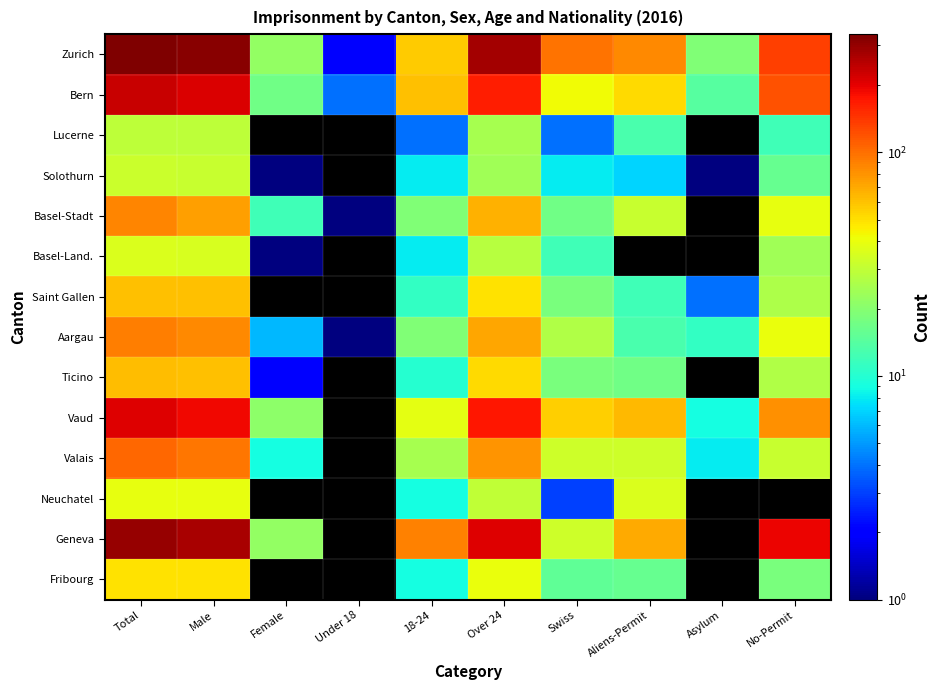

Reading left to right, what are all the values shown in this chart?

Zurich: Total=337	Male=315	Female=22	Under 18=2	18-24=56	Over 24=279	Swiss=97	Aliens-Permit=86	Asylum=19	No-Permit=135
Bern: Total=229	Male=212	Female=17	Under 18=4	18-24=60	Over 24=165	Swiss=42	Aliens-Permit=52	Asylum=14	No-Permit=121
Lucerne: Total=29	Male=29	Female=0	Under 18=0	18-24=4	Over 24=25	Swiss=4	Aliens-Permit=13	Asylum=0	No-Permit=12
Solothurn: Total=32	Male=31	Female=1	Under 18=0	18-24=8	Over 24=24	Swiss=8	Aliens-Permit=7	Asylum=1	No-Permit=16
Basel-Stadt: Total=87	Male=75	Female=12	Under 18=1	18-24=19	Over 24=67	Swiss=17	Aliens-Permit=31	Asylum=0	No-Permit=39
Basel-Land.: Total=36	Male=35	Female=1	Under 18=0	18-24=8	Over 24=28	Swiss=12	Aliens-Permit=0	Asylum=0	No-Permit=24
Saint Gallen: Total=60	Male=60	Female=0	Under 18=0	18-24=11	Over 24=49	Swiss=18	Aliens-Permit=12	Asylum=4	No-Permit=26
Aargau: Total=91	Male=85	Female=6	Under 18=1	18-24=19	Over 24=71	Swiss=27	Aliens-Permit=13	Asylum=11	No-Permit=40
Ticino: Total=62	Male=60	Female=2	Under 18=0	18-24=10	Over 24=52	Swiss=18	Aliens-Permit=17	Asylum=0	No-Permit=27
Vaud: Total=209	Male=188	Female=21	Under 18=0	18-24=38	Over 24=171	Swiss=55	Aliens-Permit=64	Asylum=9	No-Permit=81
Valais: Total=105	Male=96	Female=9	Under 18=0	18-24=25	Over 24=80	Swiss=33	Aliens-Permit=33	Asylum=8	No-Permit=31
Neuchatel: Total=39	Male=39	Female=0	Under 18=0	18-24=9	Over 24=30	Swiss=3	Aliens-Permit=36	Asylum=0	No-Permit=0
Geneva: Total=296	Male=274	Female=22	Under 18=0	18-24=90	Over 24=206	Swiss=33	Aliens-Permit=69	Asylum=0	No-Permit=194
Fribourg: Total=49	Male=49	Female=0	Under 18=0	18-24=9	Over 24=40	Swiss=15	Aliens-Permit=16	Asylum=0	No-Permit=18